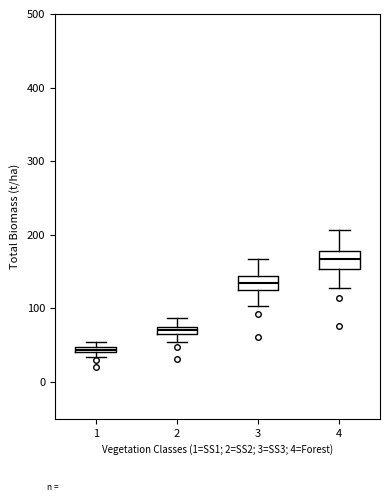

Which box's median line is the lowest?

1